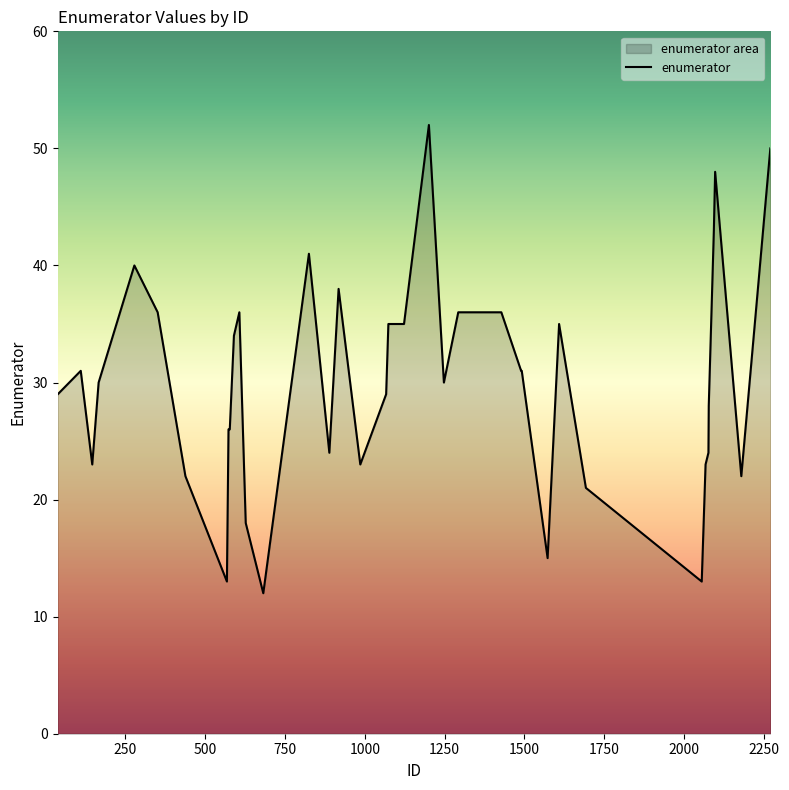

What is the maximum value shown in the chart?

52